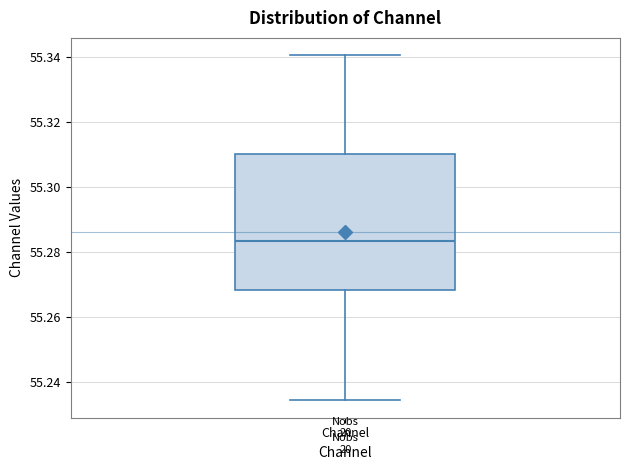

Where does the median line of the box for Channel sit on the y-axis? The values are not printed on the chart, so give them approximately, as read against the axis.

55.284